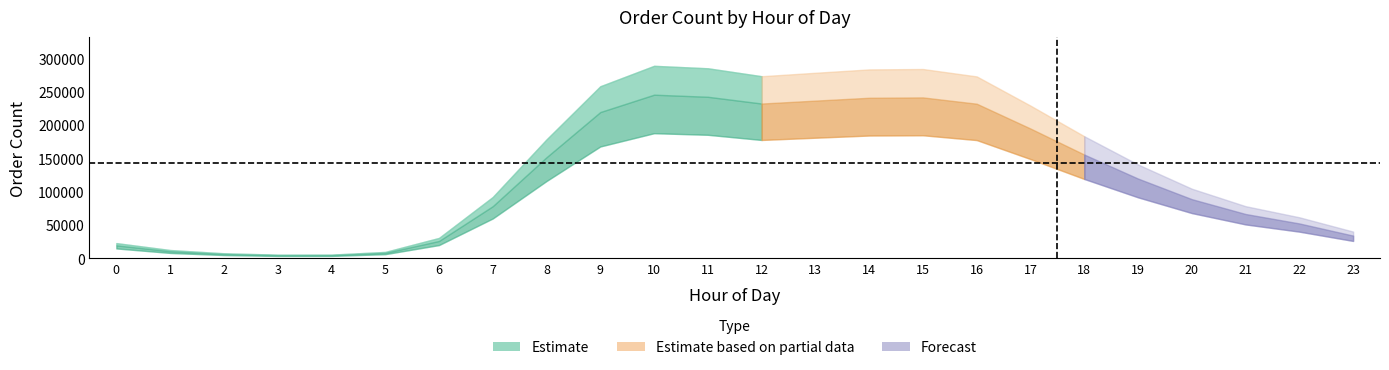

At which category does the data reach its first local peak?

10